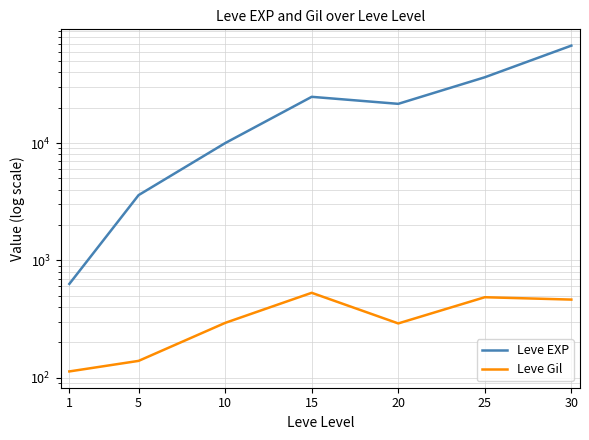

True or false: Leve EXP and Leve Gil cross at least once.

False